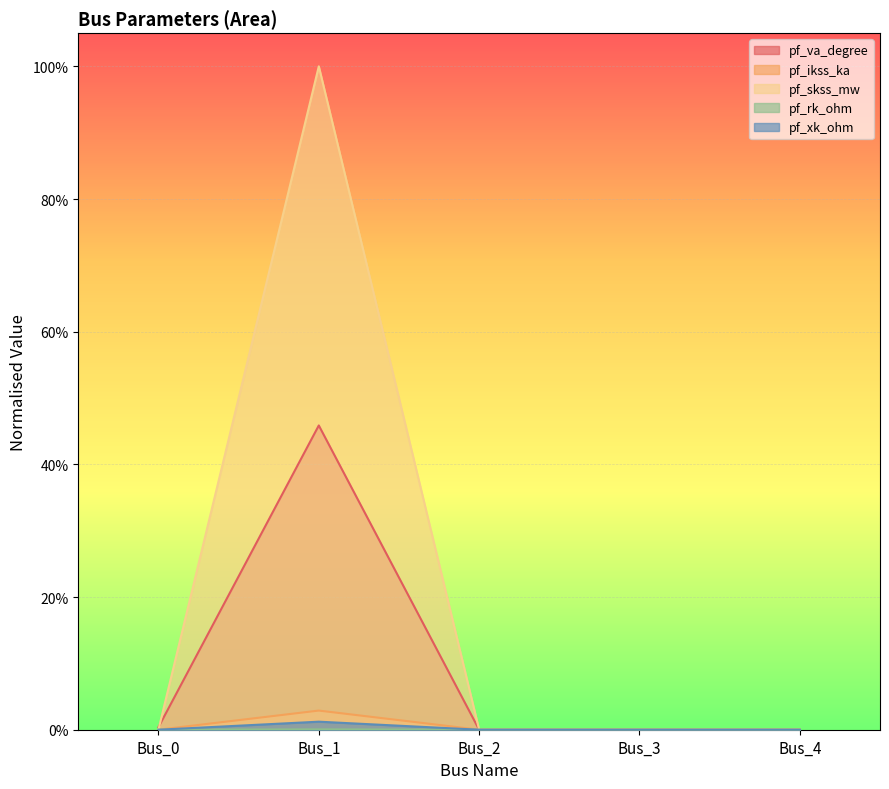

Which series changed the most between Bus_0 and Bus_2?

pf_va_degree